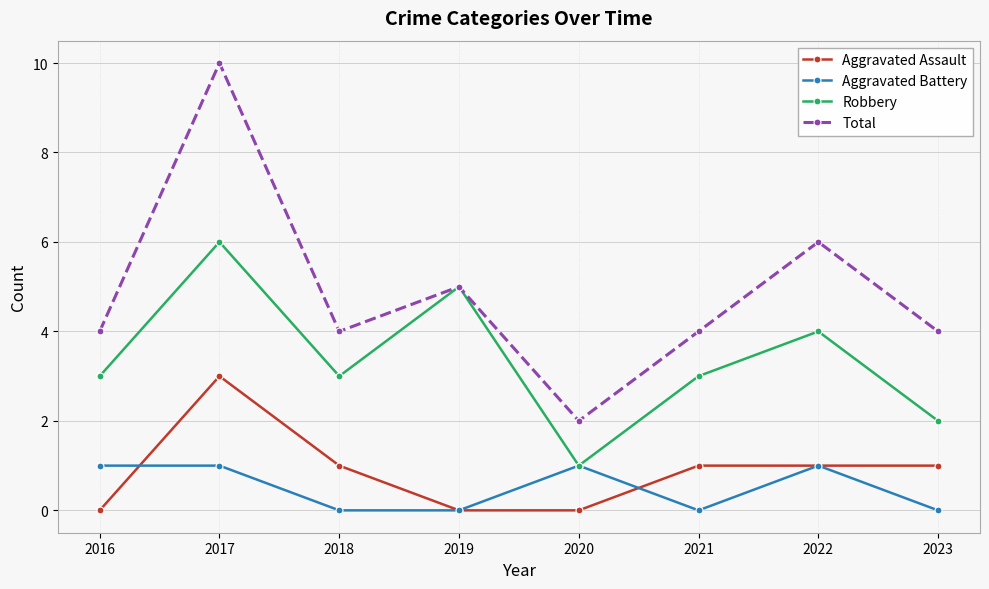

What is the value of the Robbery point at the 2nd from the left?

6